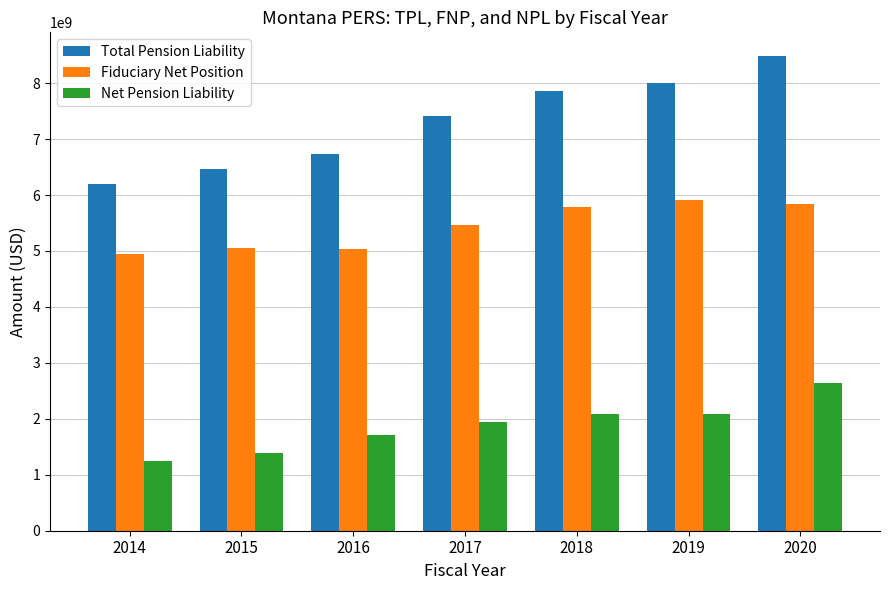

What is the difference between the maximum and minimum values in the Fiduciary Net Position series?

960536387